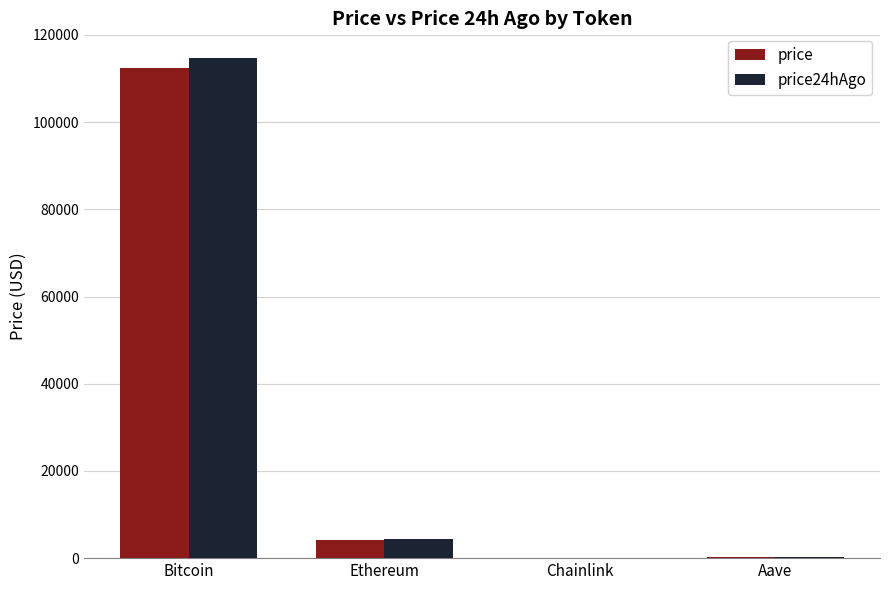

True or false: price has a value of 268.6 at Aave.

True